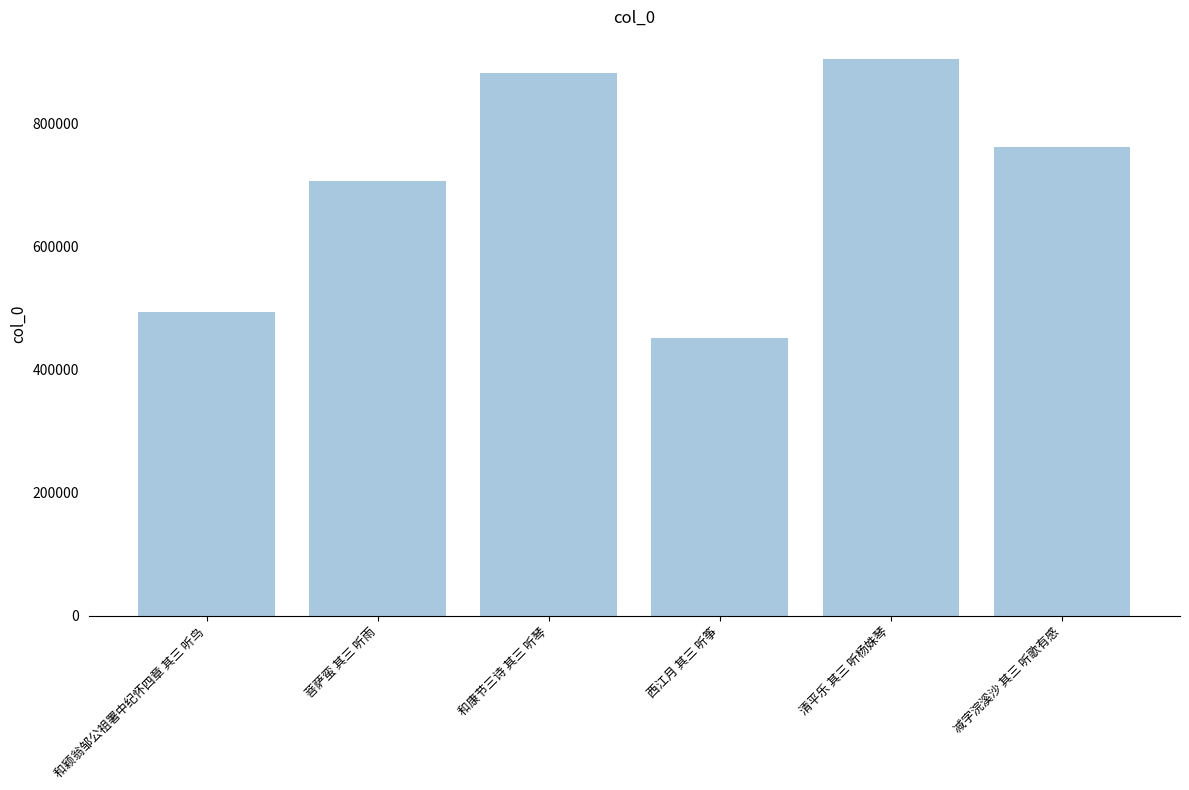

Which label corresponds to the largest value in the chart?

清平乐 其三 听杨姝琴